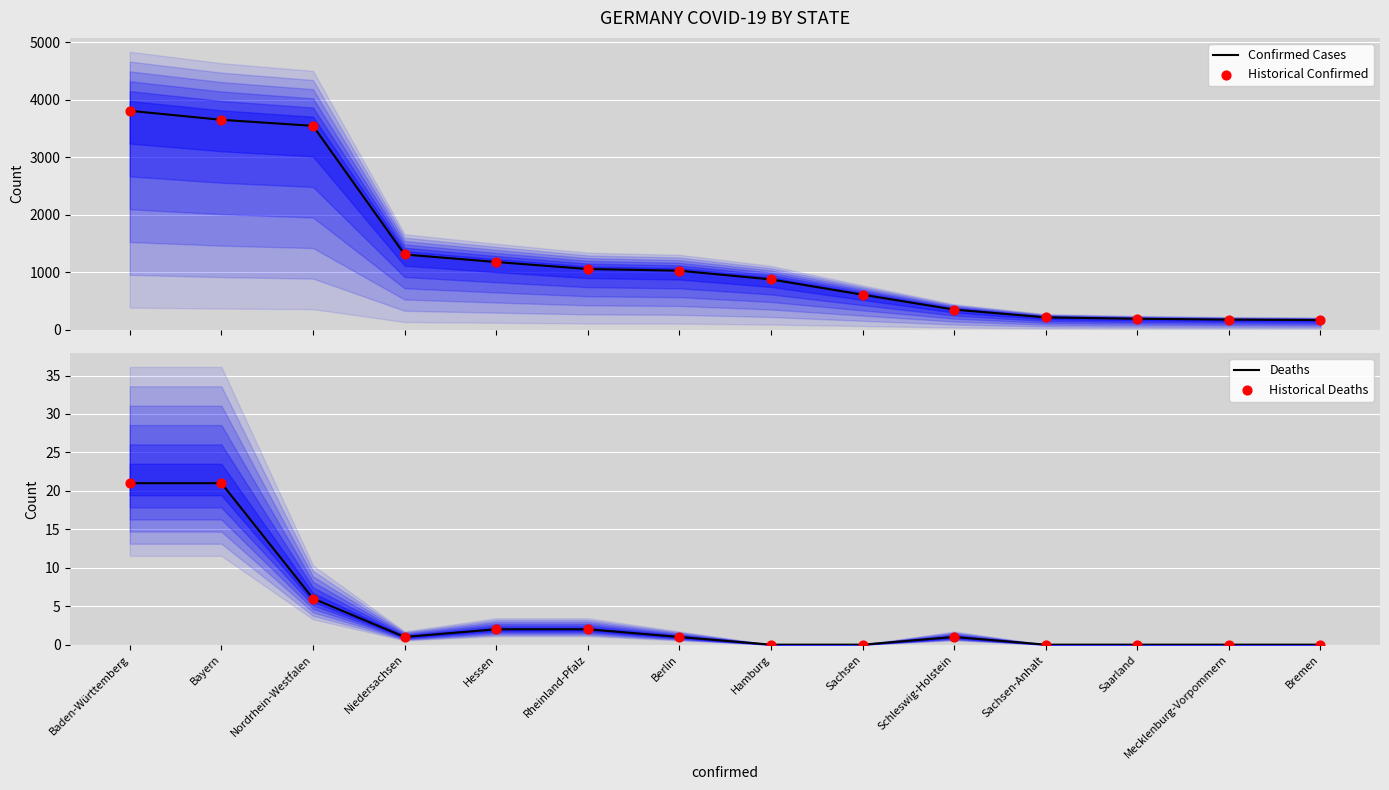

Which series has the largest Y range (max minus min)?

Confirmed Cases